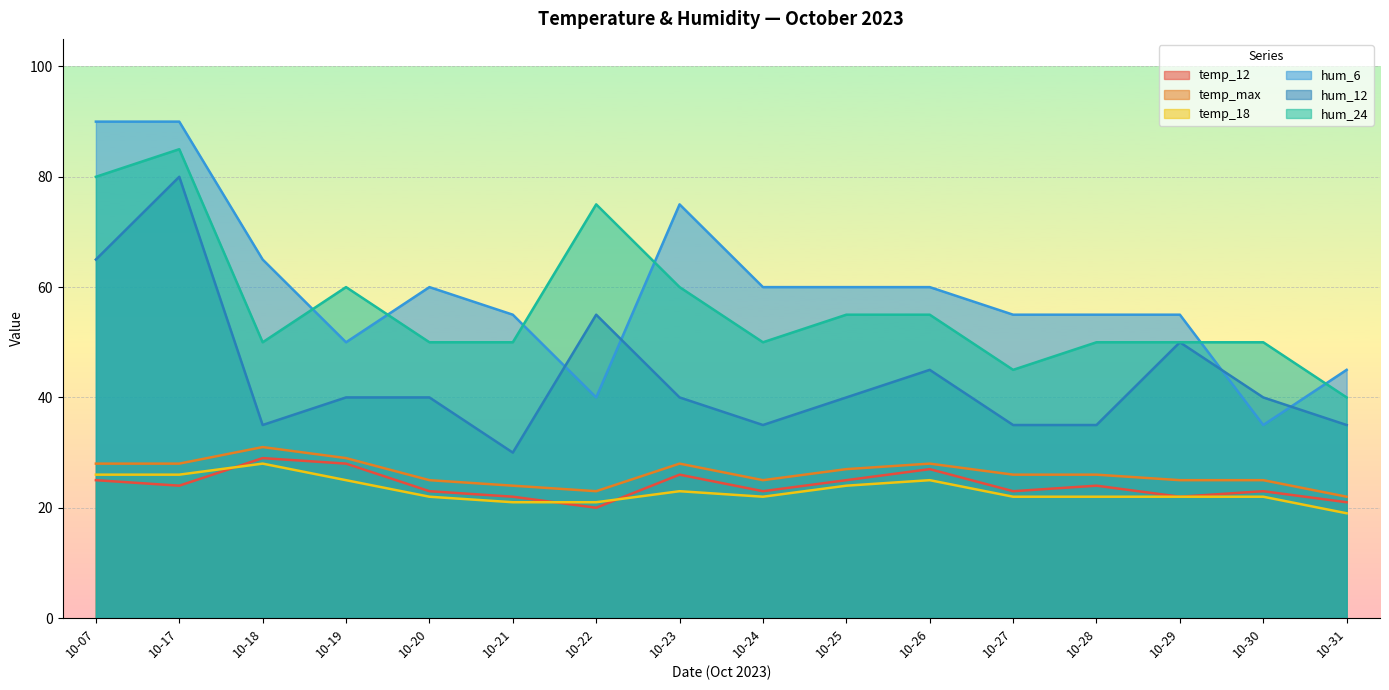

Is the value of hum_24 at 10-19 greater than the value of temp_12 at 10-24?

Yes